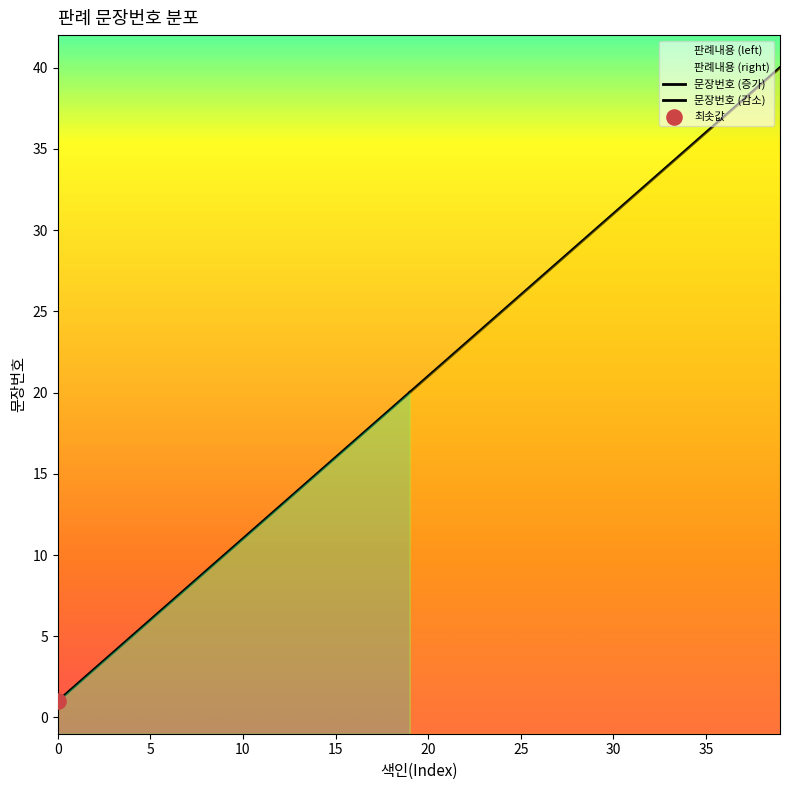

Between 30 and 5, which is larger?

30